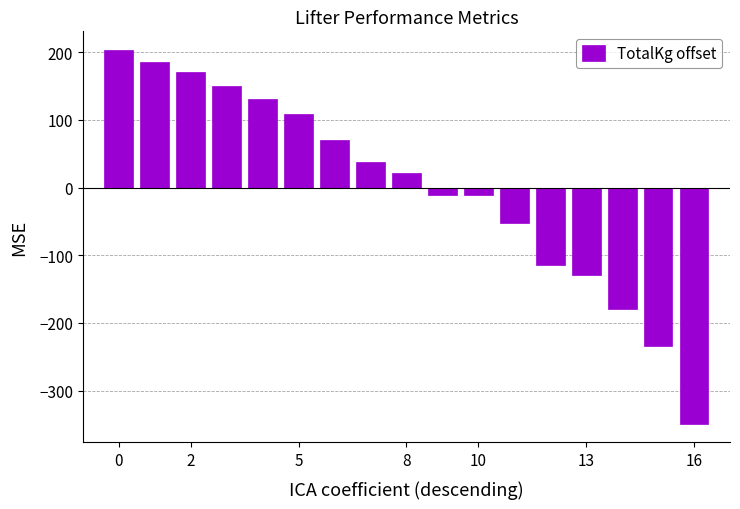

What is the value of the 9th bar from the left?

20.9